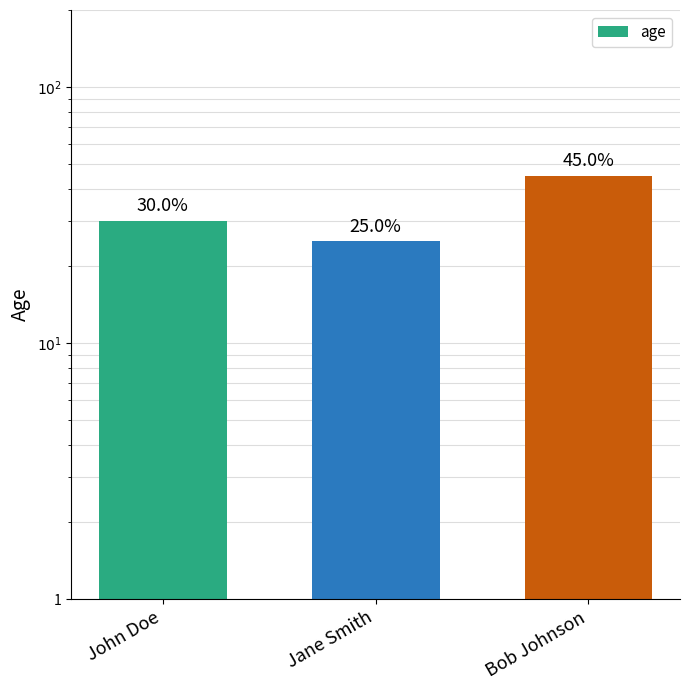

Rank the categories by value from highest to lowest.

Bob Johnson, John Doe, Jane Smith